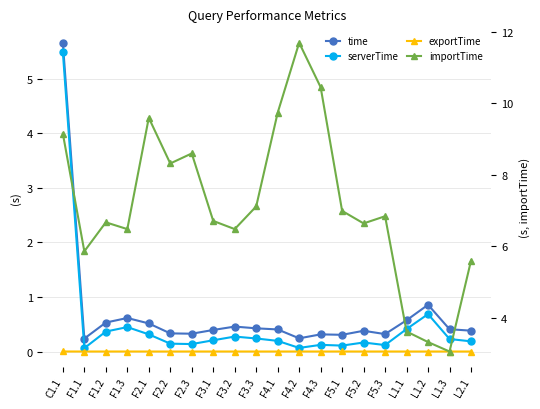

What is the sum of all importTime values?

142.9